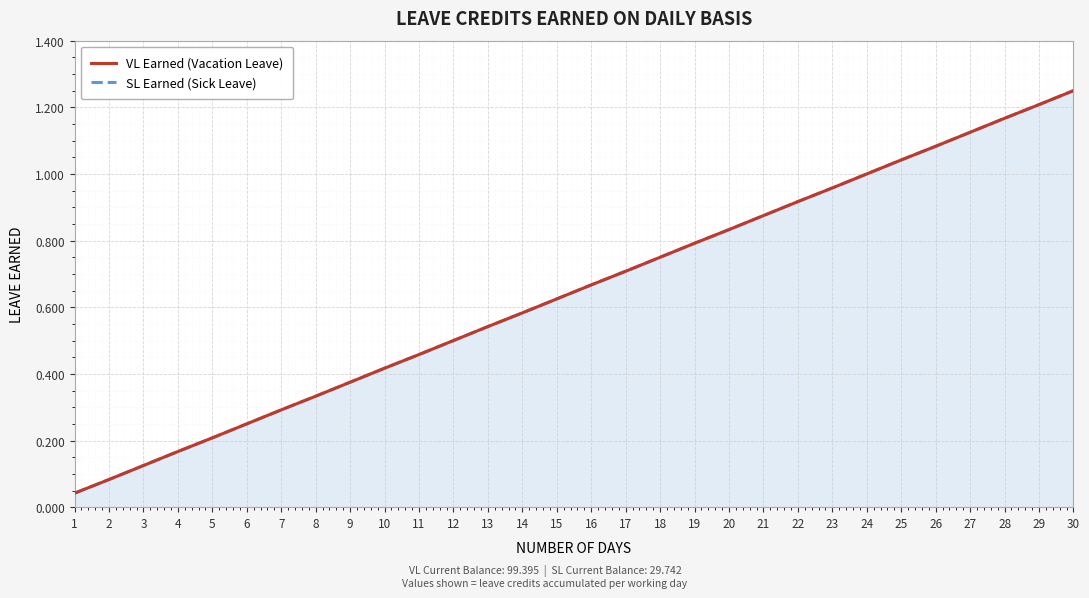

Reading right to left, what are all the values shown in this chart?

VL Earned (Vacation Leave): 1.2	1.2	1.2	1.1	1.1	1.0	1.0	1.0	0.9	0.9	0.8	0.8	0.8	0.7	0.7	0.6	0.6	0.5	0.5	0.5	0.4	0.4	0.3	0.3	0.2	0.2	0.2	0.1	0.1	0.0
SL Earned (Sick Leave): 1.2	1.2	1.2	1.1	1.1	1.0	1.0	1.0	0.9	0.9	0.8	0.8	0.8	0.7	0.7	0.6	0.6	0.5	0.5	0.5	0.4	0.4	0.3	0.3	0.2	0.2	0.2	0.1	0.1	0.0